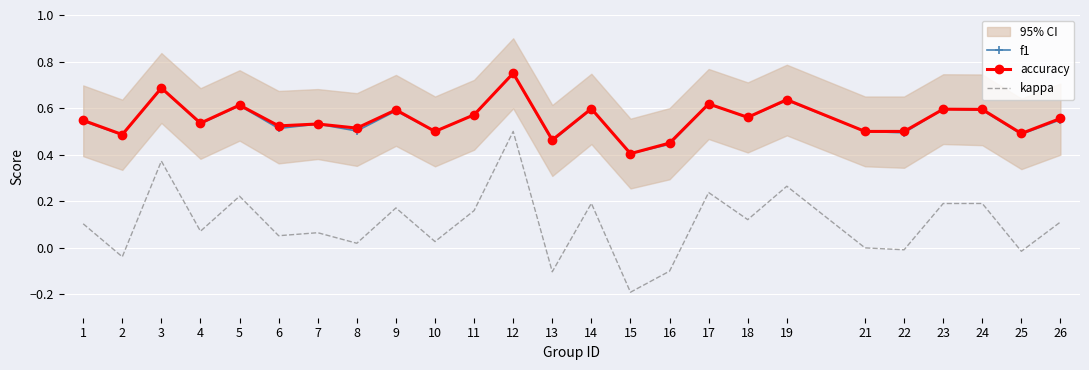

How many lines are shown in the chart?

3